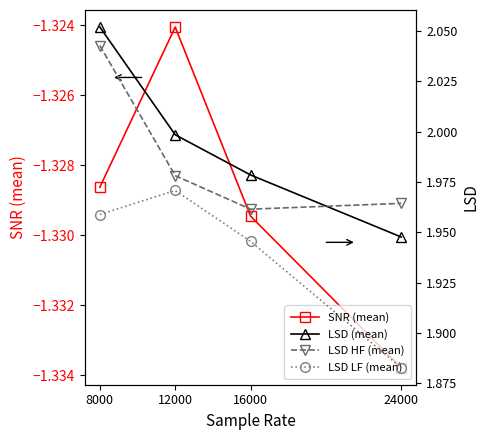

True or false: LSD LF (mean) and LSD HF (mean) cross at least once.

False